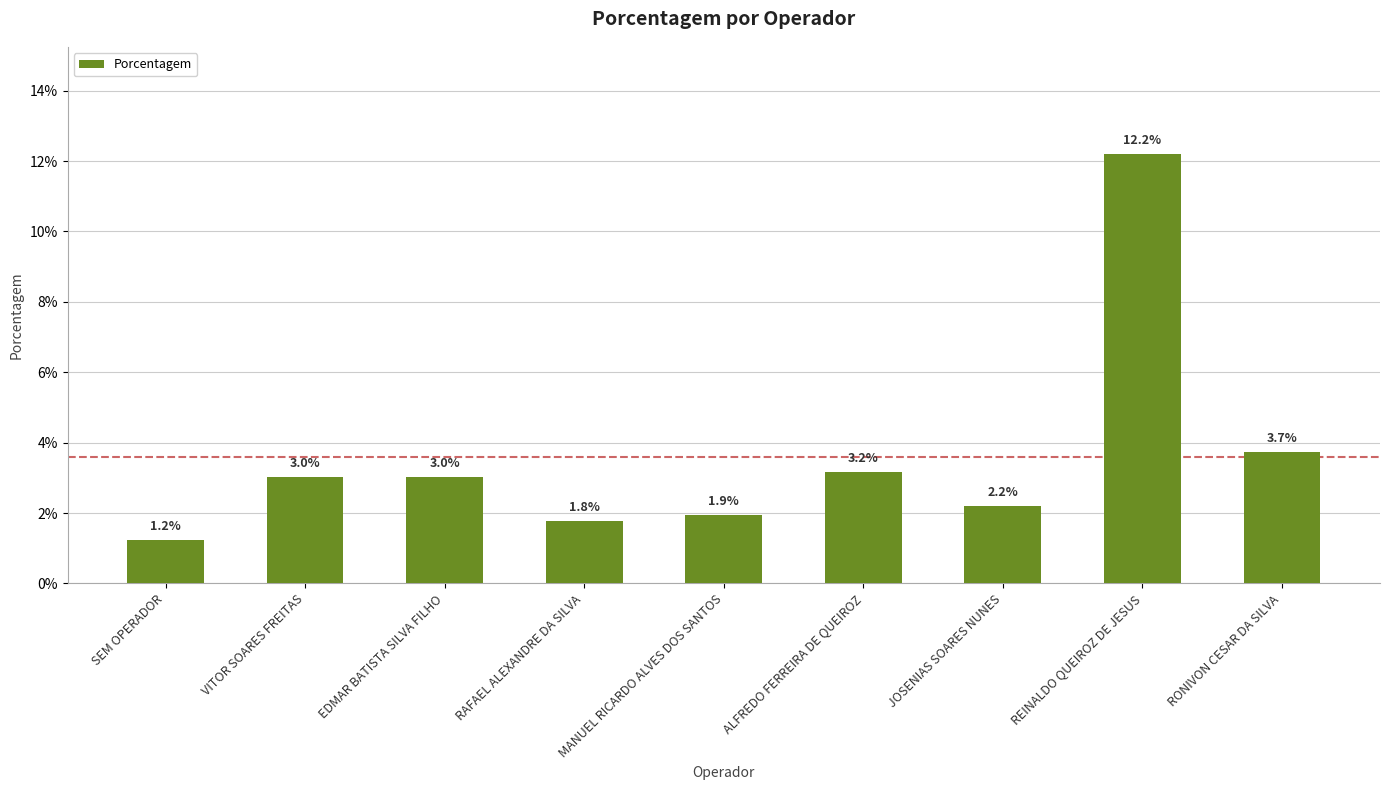

At which category does the chart reach its peak across all series?

REINALDO QUEIROZ DE JESUS